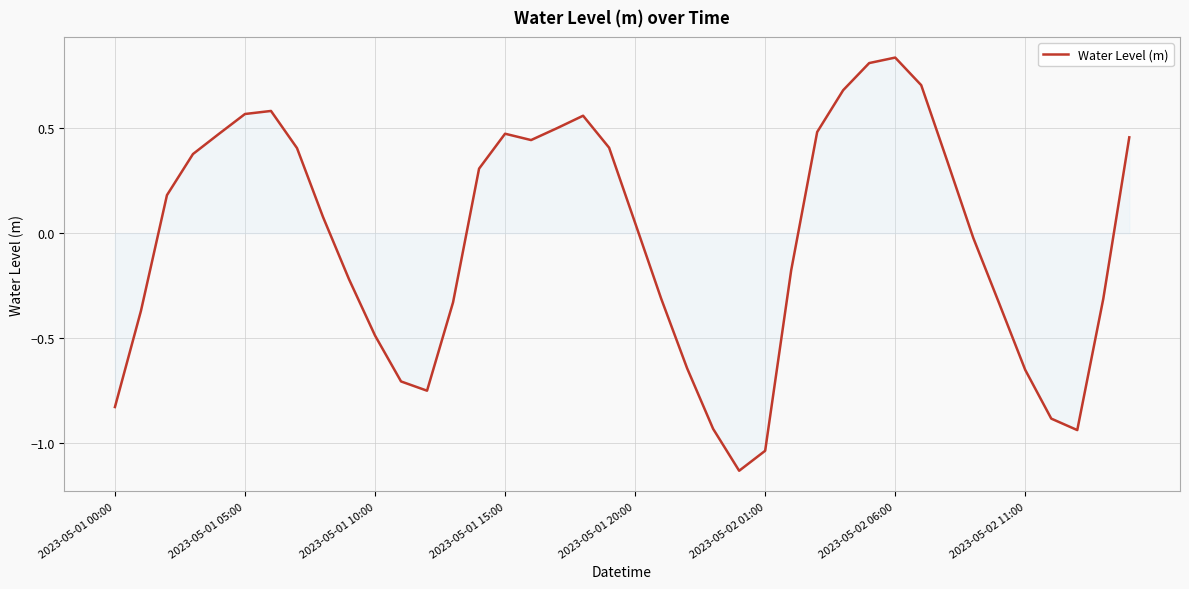

Is this an area chart (filled region under the line)?

Yes